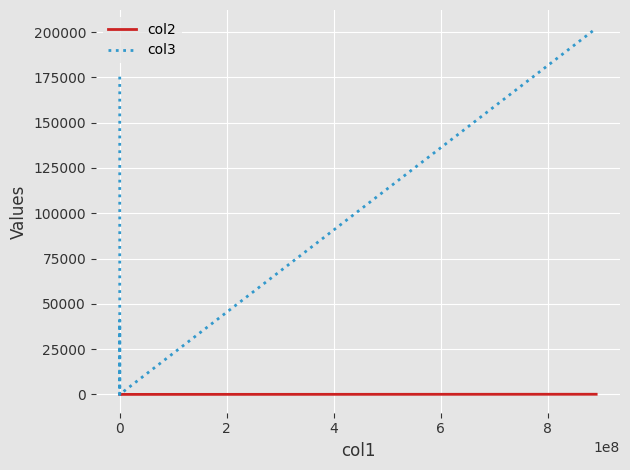

List the series in order of their overall mean, highest first.

col3, col2